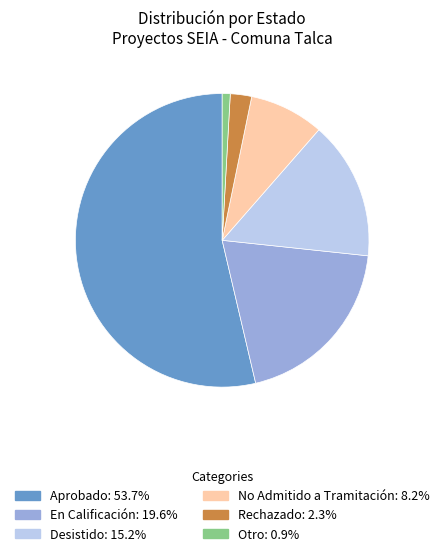

Is there any slice that represents more than half of the pie?

Yes